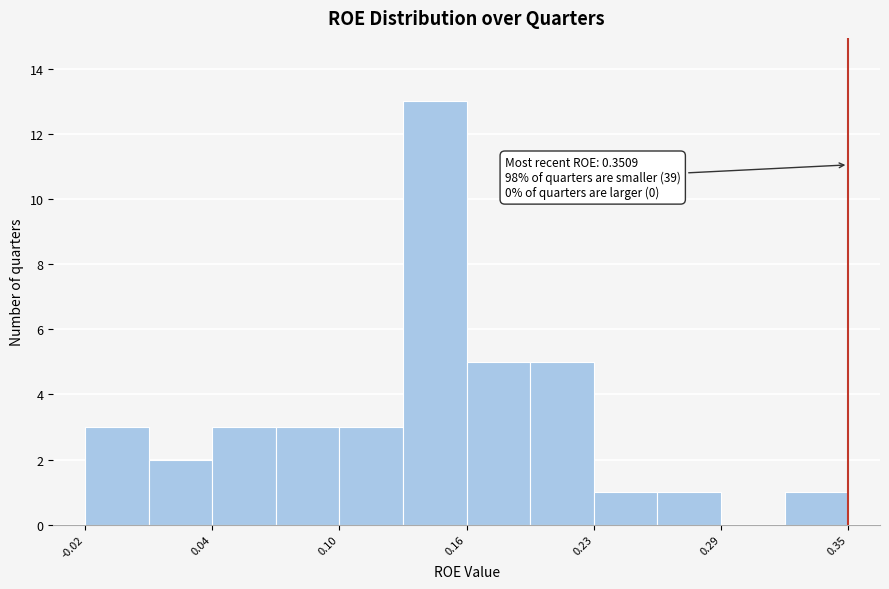

Around what value on the x-axis is the tallest bar? Give the approximate position of its centre, as read against the axis.

0.15